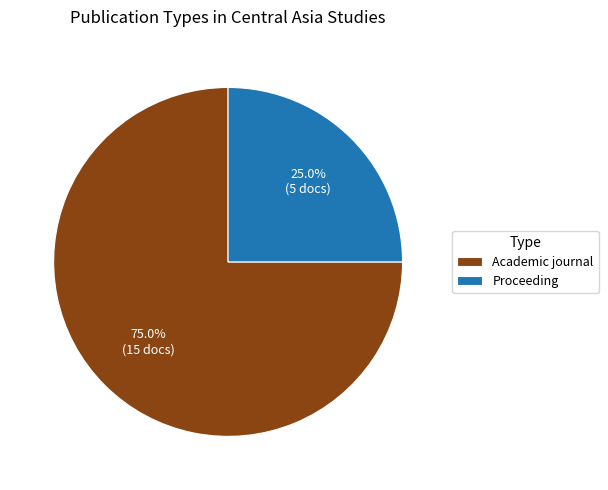

How many slices are in this pie chart?

2